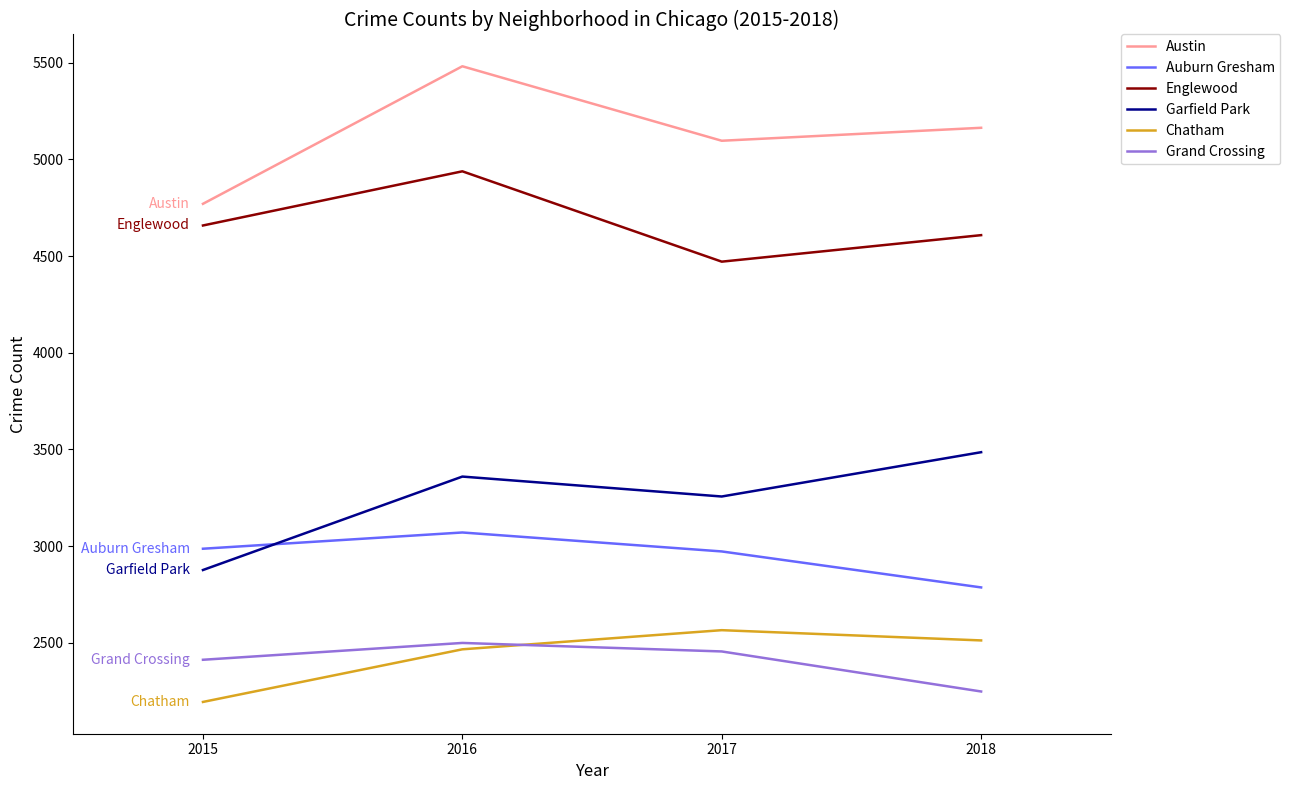

In Garfield Park, how many points are lower than both neighbors (excluding endpoints)?

1